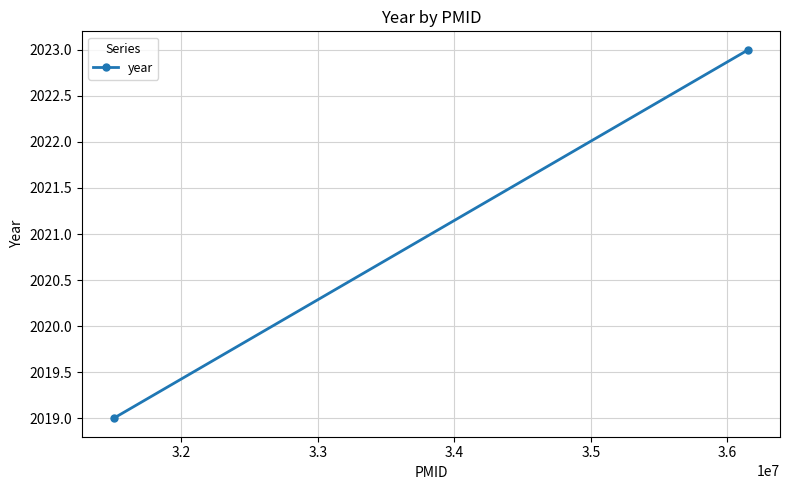

True or false: the data shows 3356 at 3.2.

False